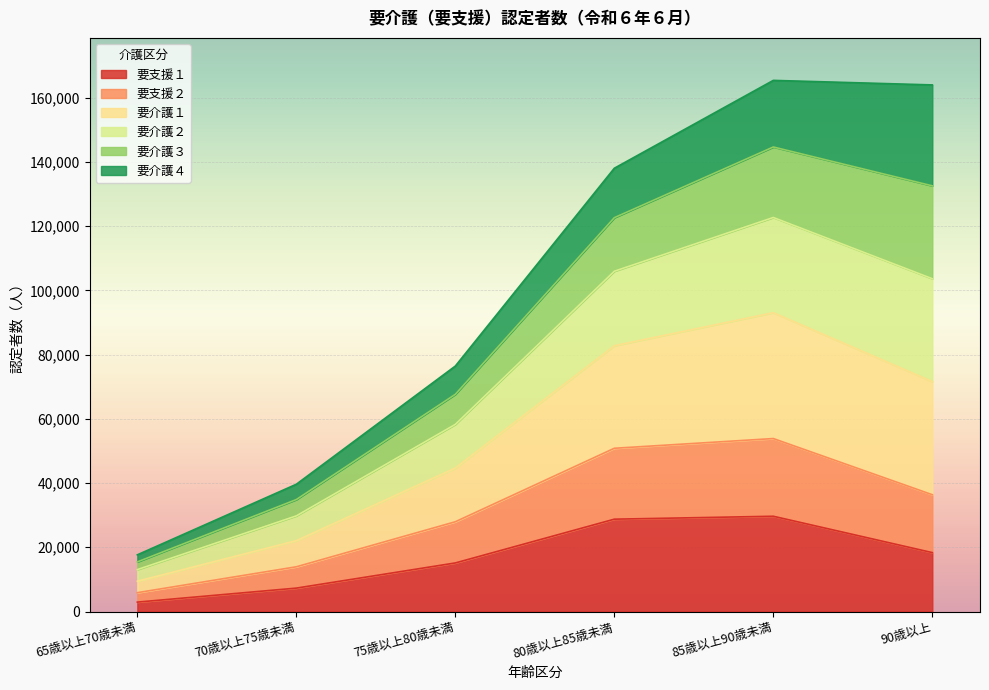

True or false: 要支援１ and 要介護１ intersect in this chart.

False